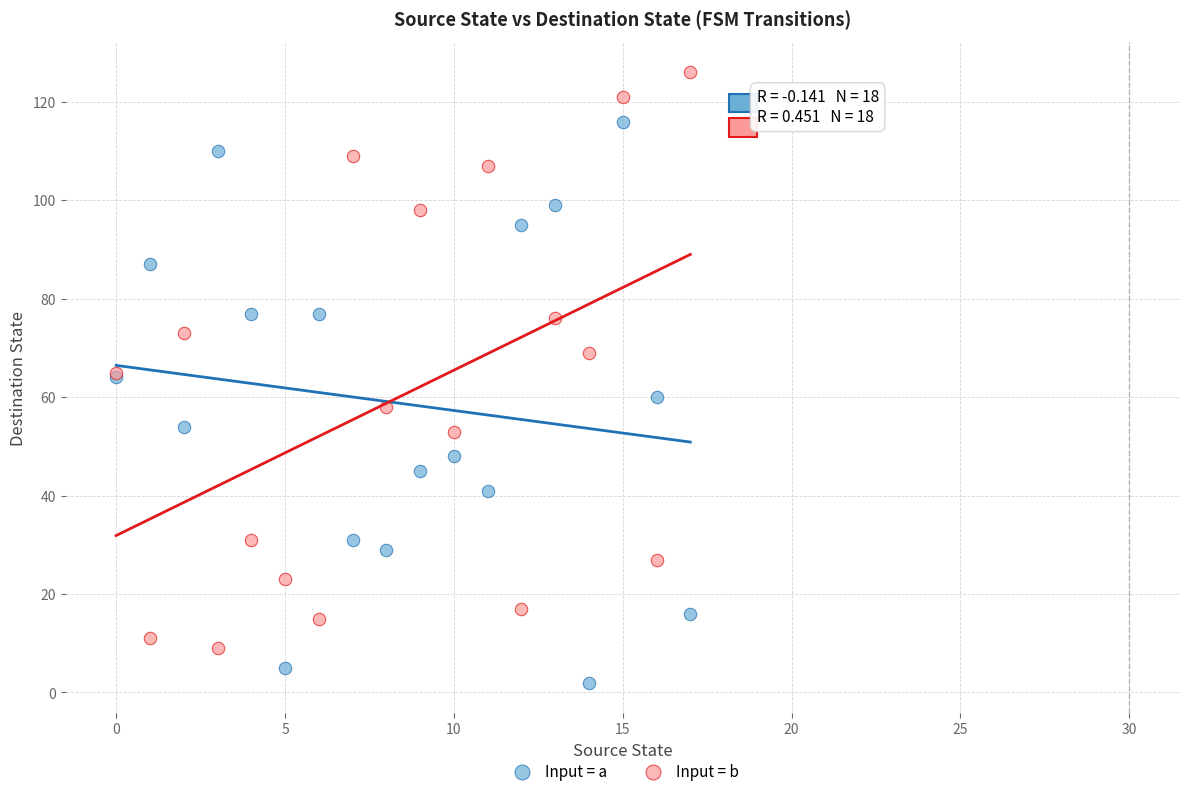

What are all the series names shown in the legend?

Input = a, Input = b